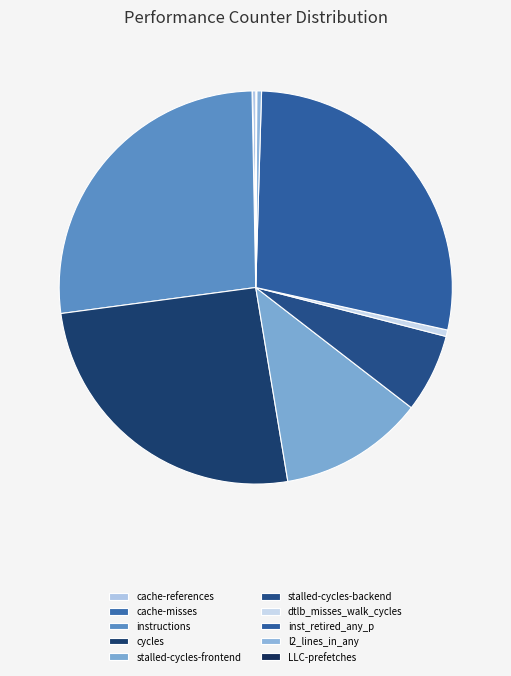

True or false: instructions accounts for 27% of the total.

True